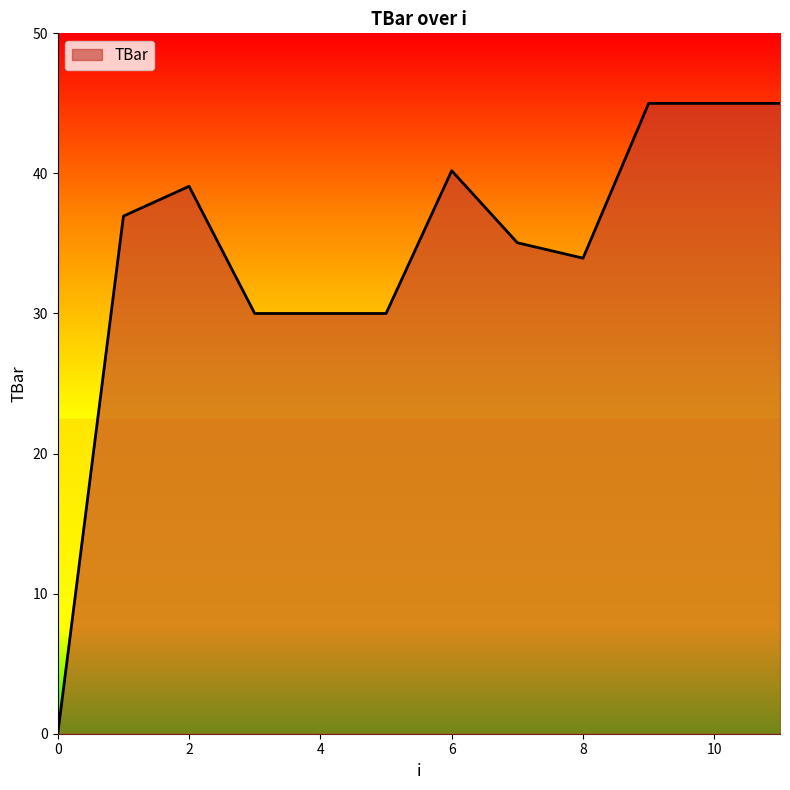

Does the chart have visible grid lines?

No